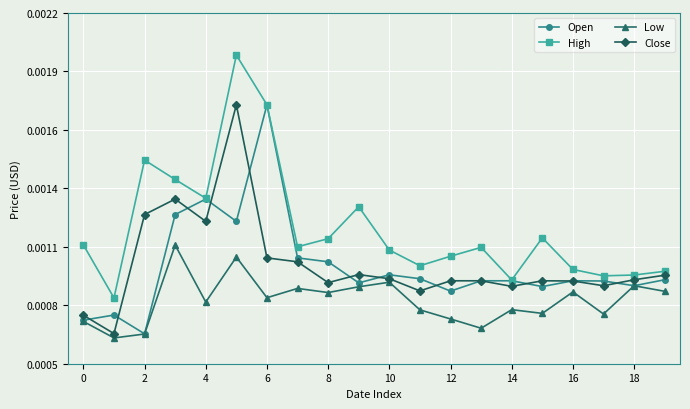

What are all the series names shown in the legend?

Open, High, Low, Close